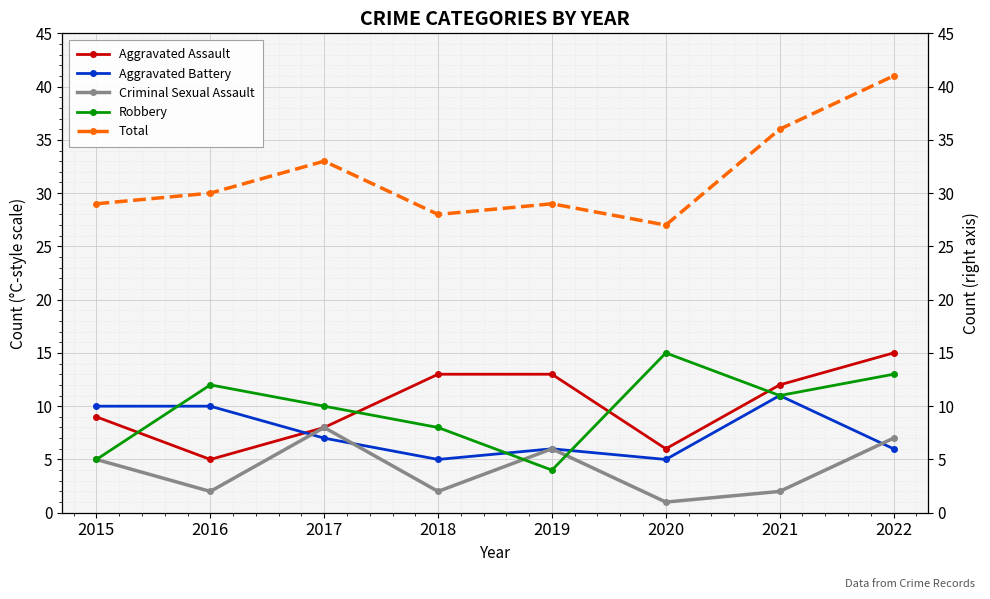

At which label is Robbery closest to 9?

2017